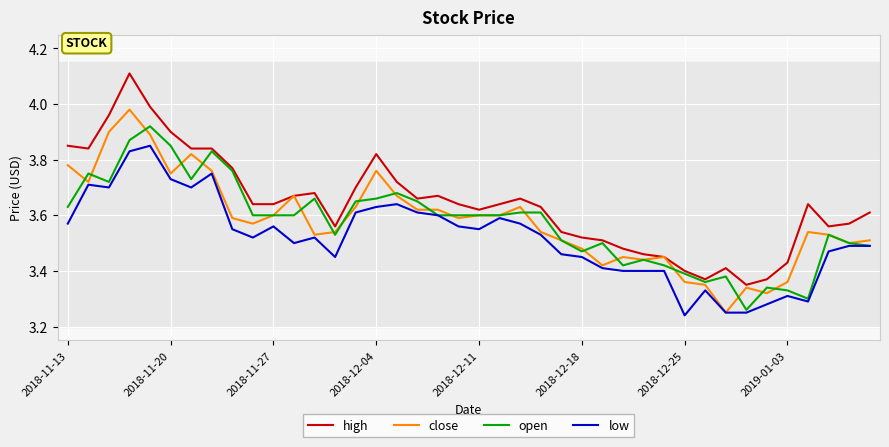

What is the greatest value displayed?

4.1